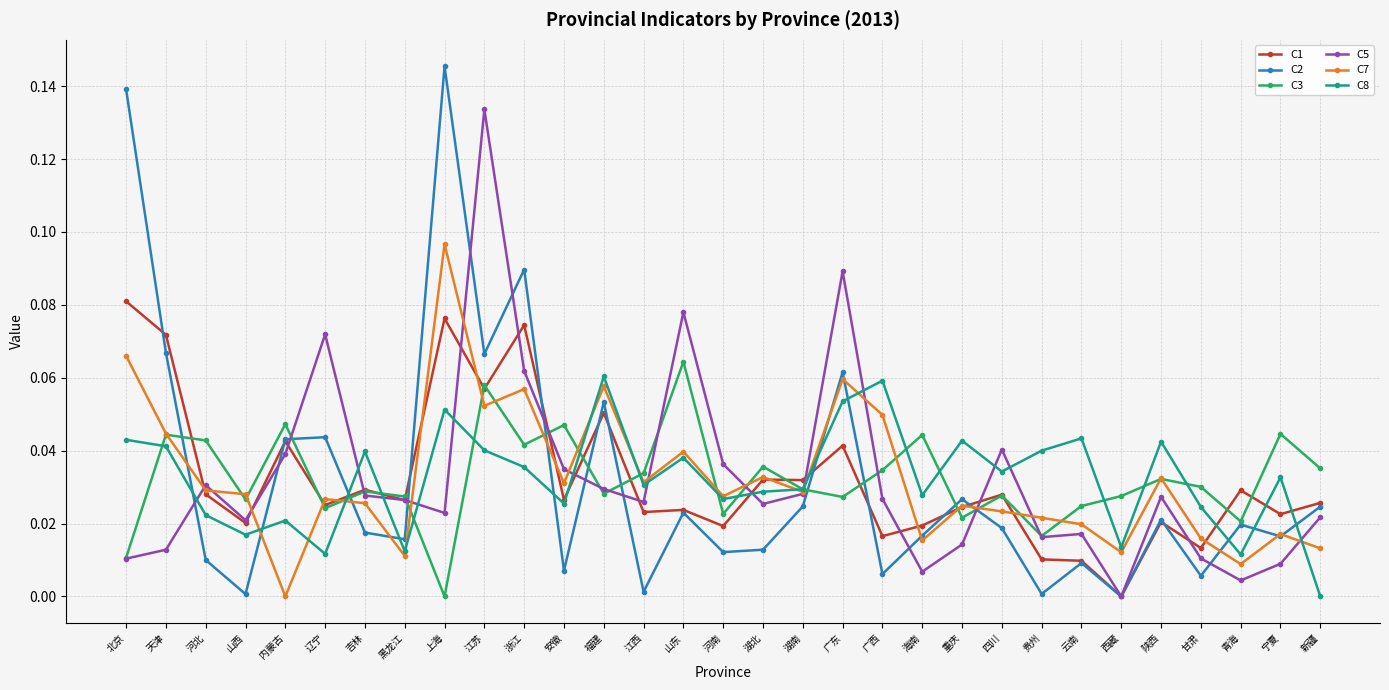

Which series has the largest range (max minus min)?

C2